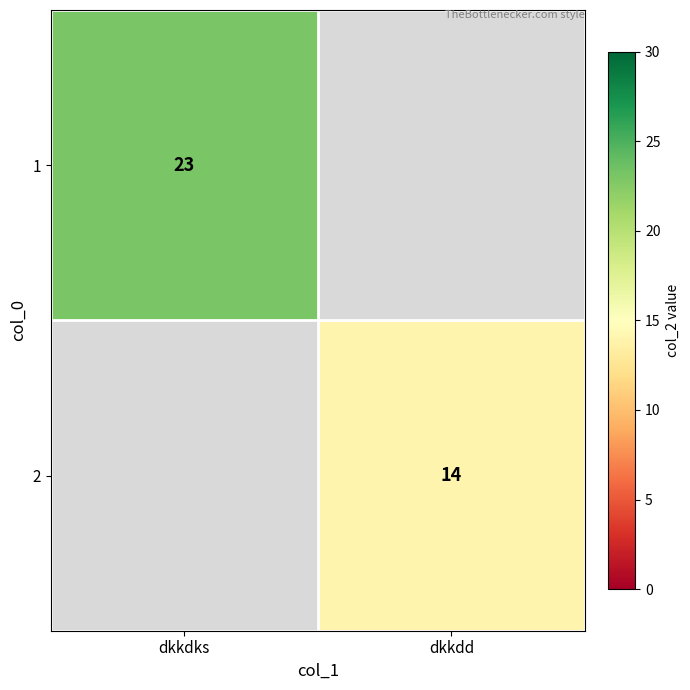

Is it true that 2 equals 10 at dkkdd?

False